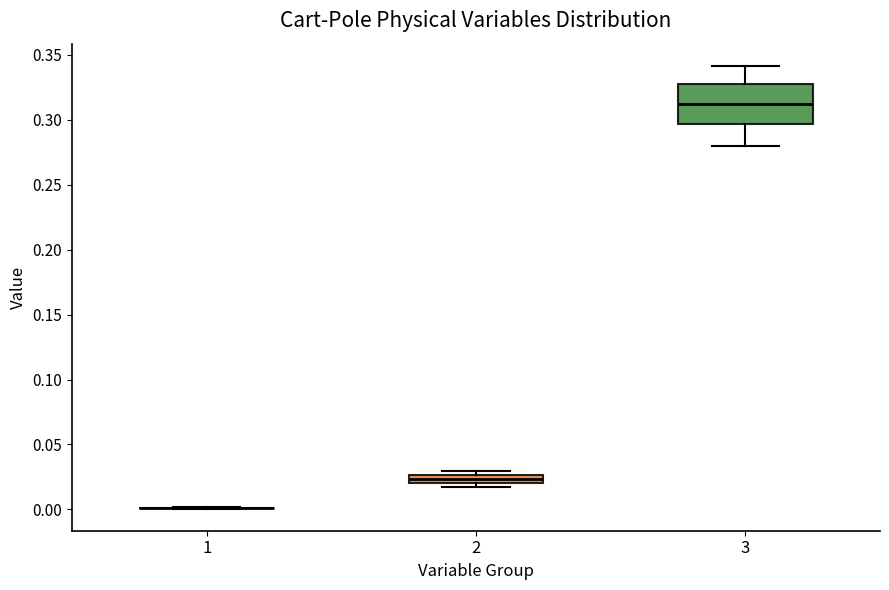

Which box is the tallest, from its lower edge to its upper edge?

3